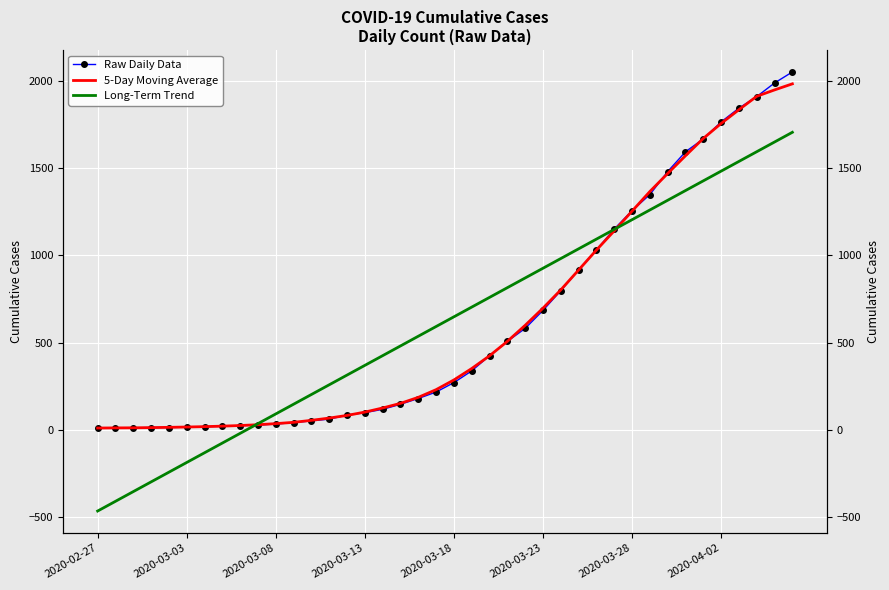

Is it true that Raw Daily Data equals 375.6 at 19?

False